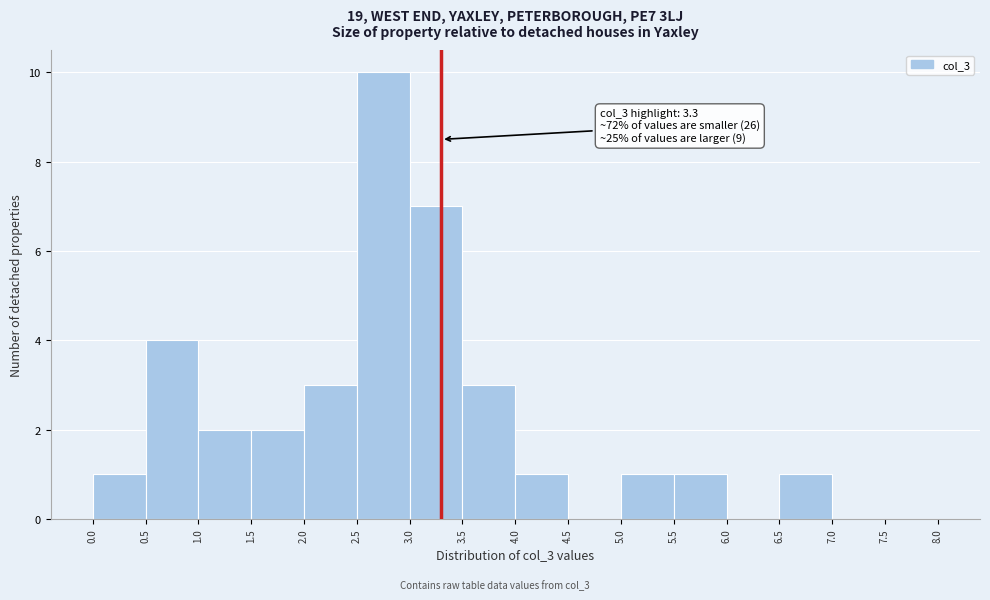

Over which range of the x-axis is the bar tallest?

2.5 to 3.0